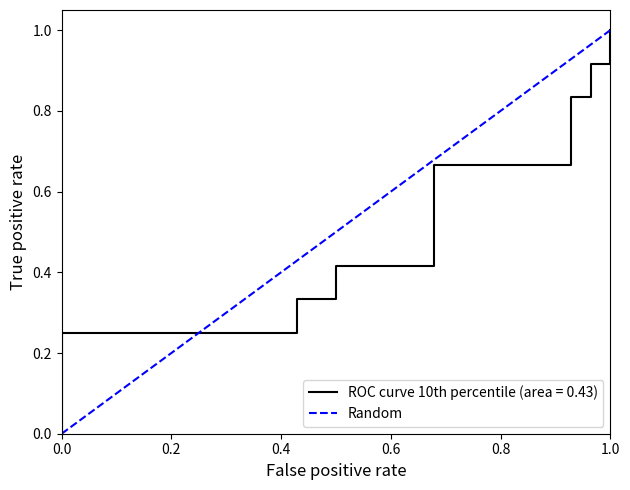

What is the maximum value shown in the chart?

1